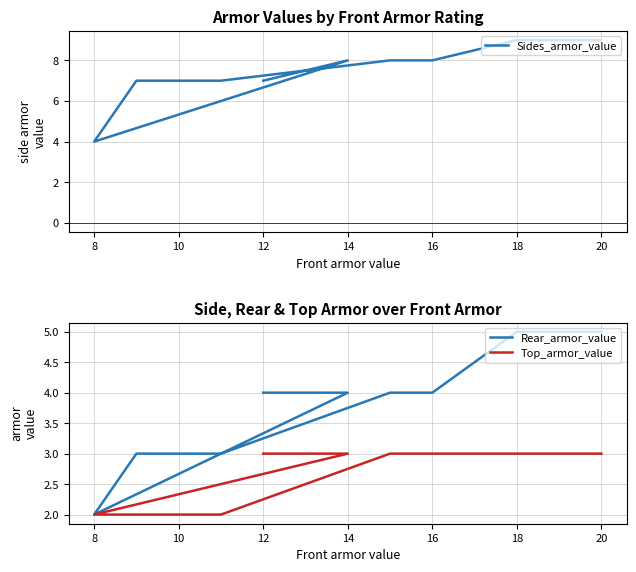

Where is Sides_armor_value nearest to the value 6?

11